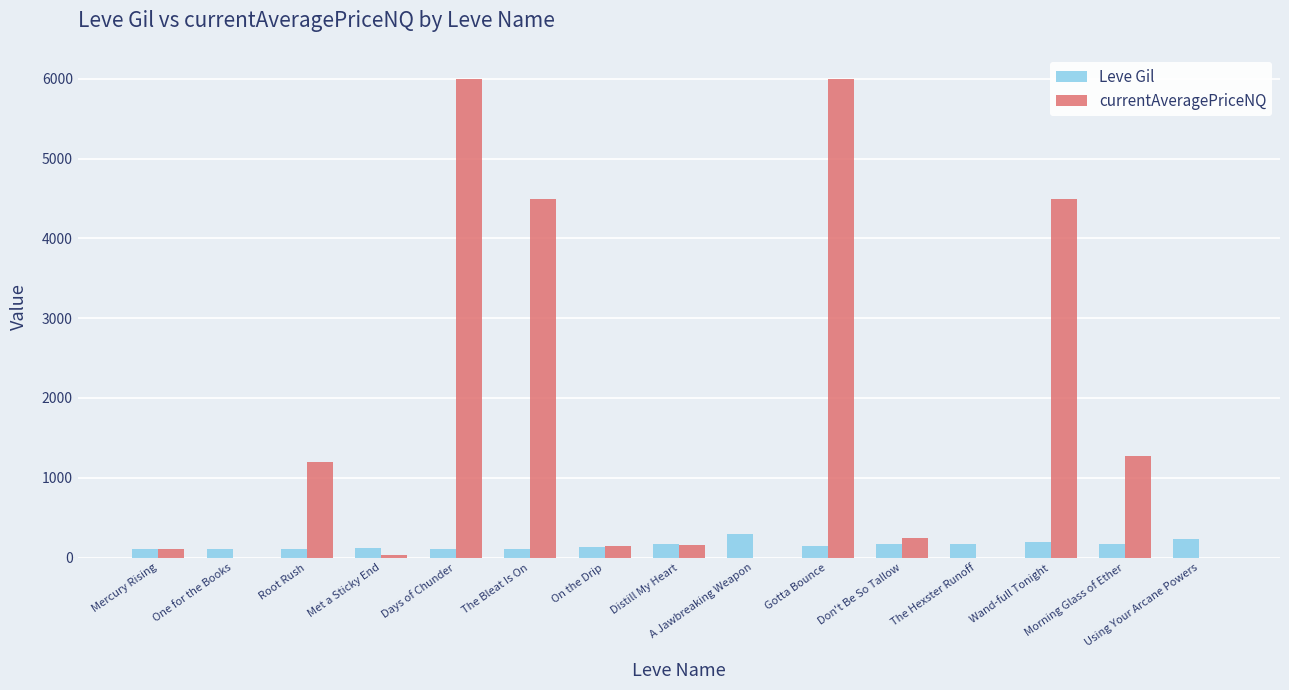

Which series has the largest total across all categories?

currentAveragePriceNQ